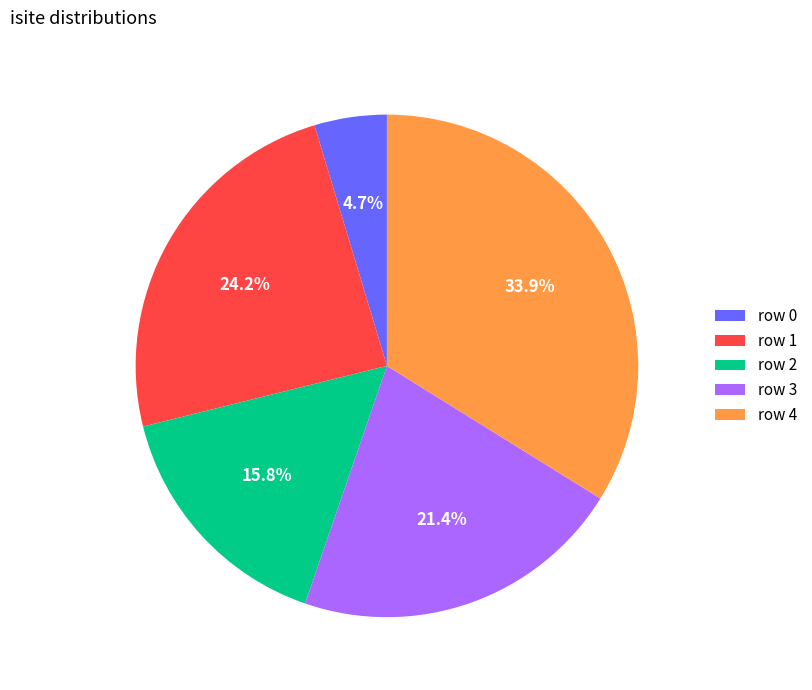

Count the number of slices in the pie.

5